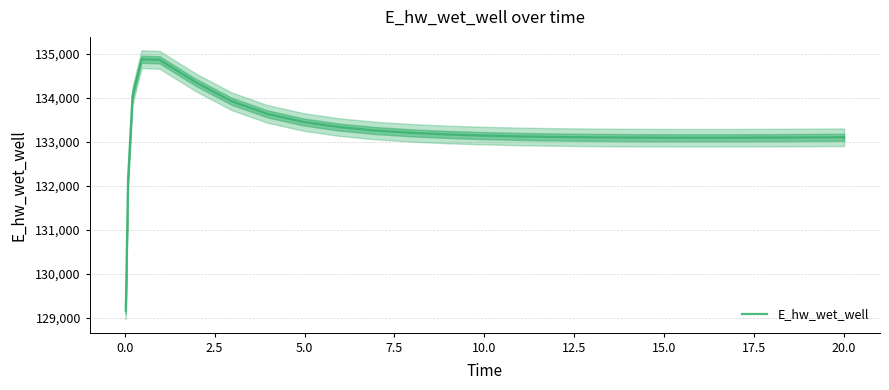

What is the lowest value of the E_hw_wet_well series?

129163.9